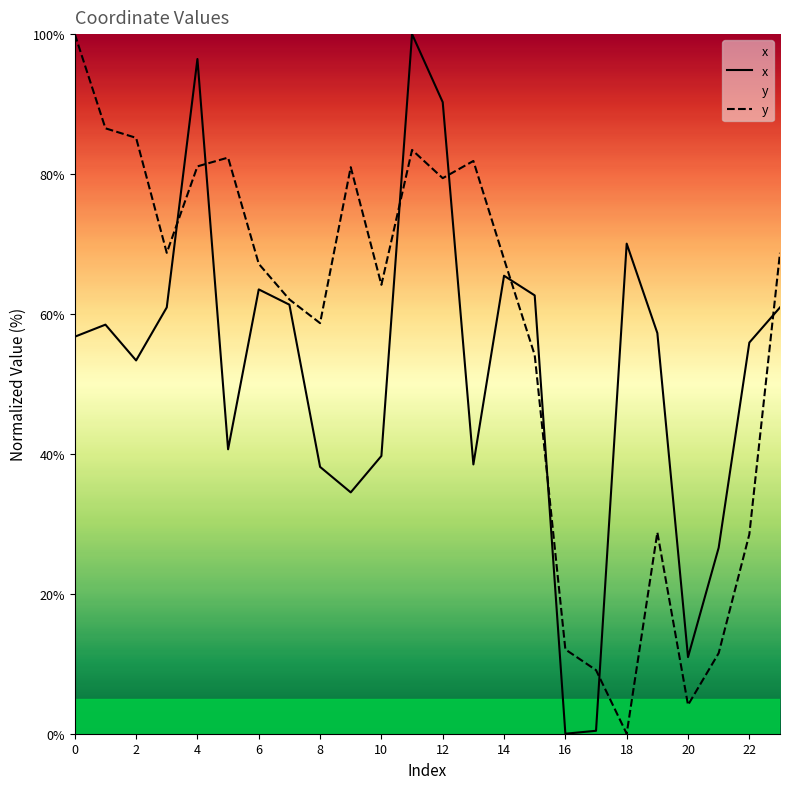

What is the sum of all y values?

1366.4